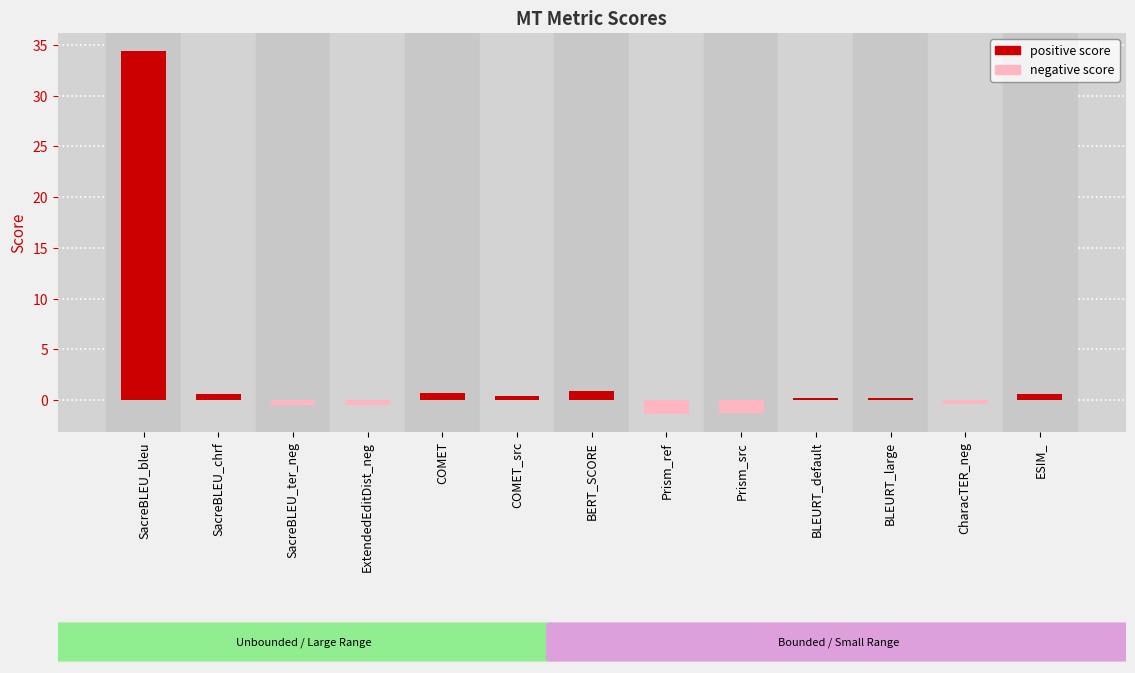

Rank the series by their maximum value, from highest to lowest.

positive score, negative score